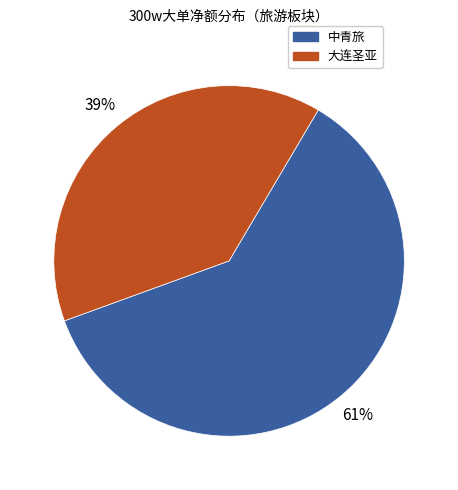

To the nearest percent, what is the difference between the largest and smallest slice percentages?

22%